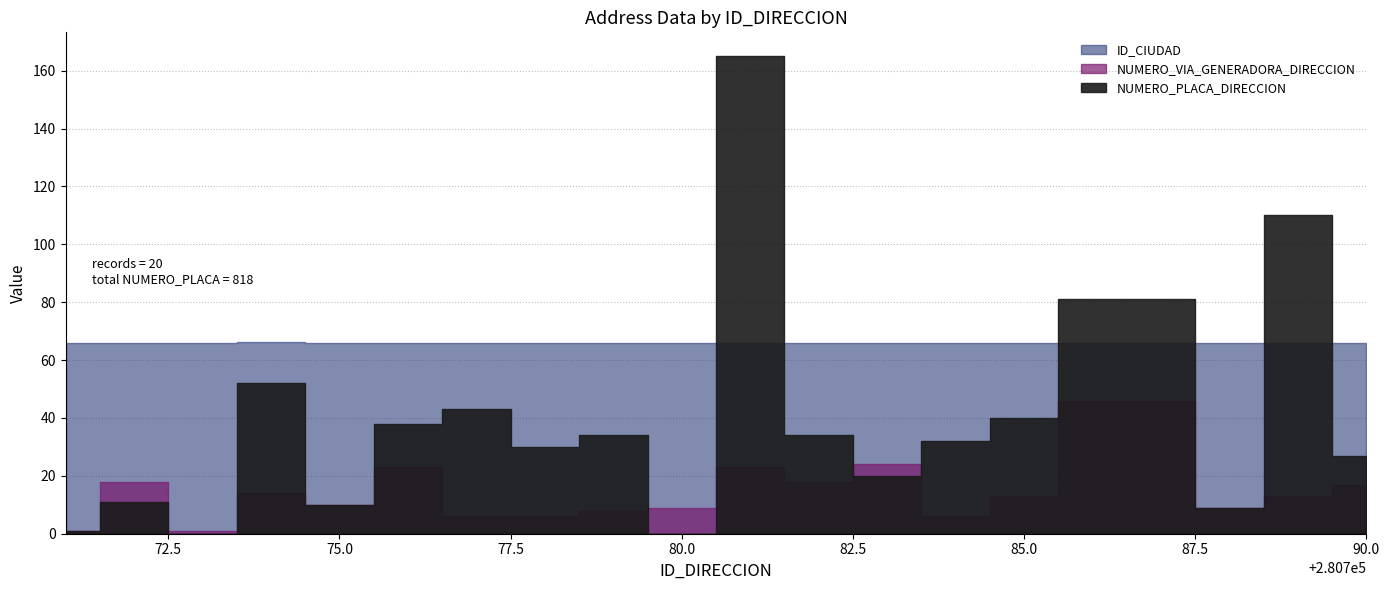

Read the NUMERO_VIA_GENERADORA_DIRECCION value at 280779, to the nearest 10.

10